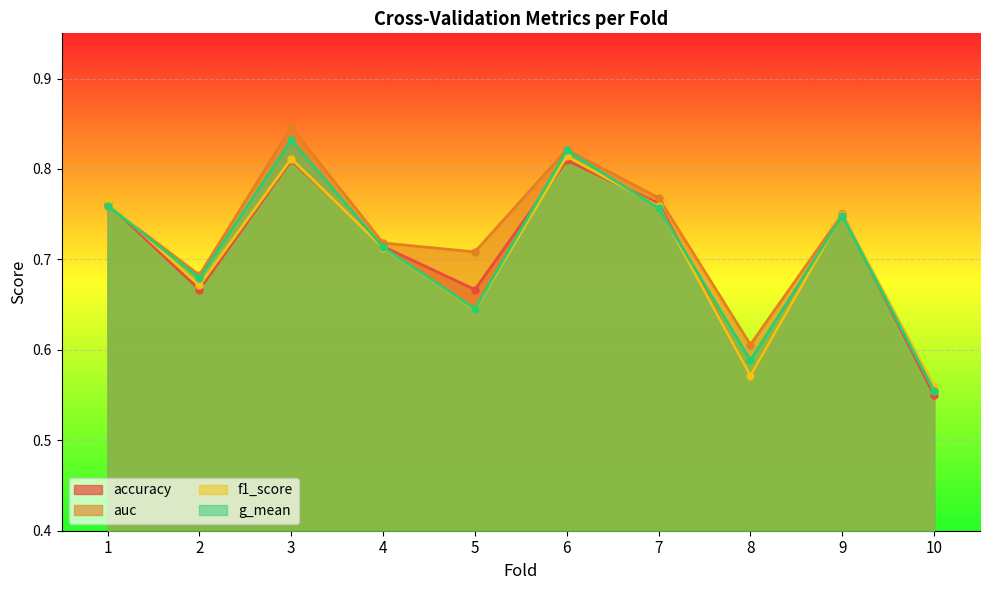

Where is auc nearest to the value 0?

10